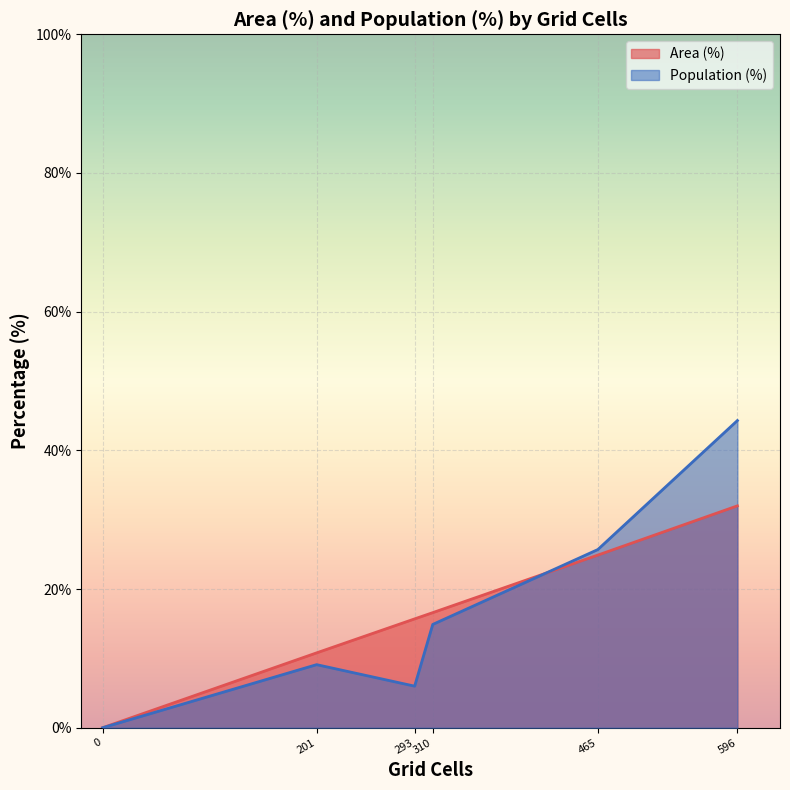

Where does the Population (%) series first go above 14?

310